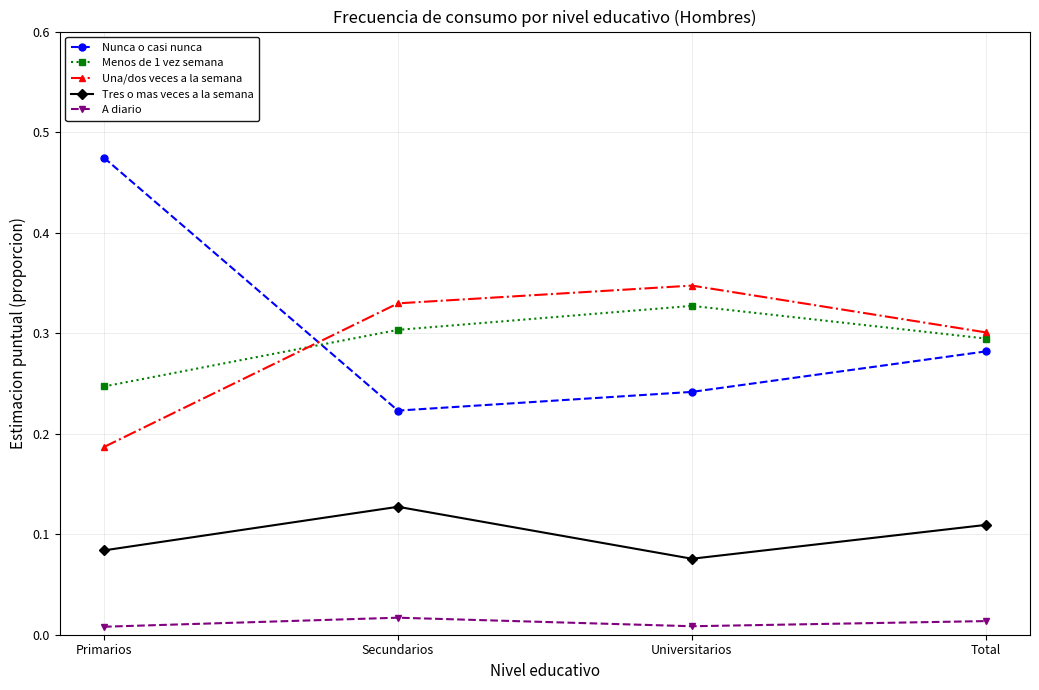

What position from the left is Primarios?

1